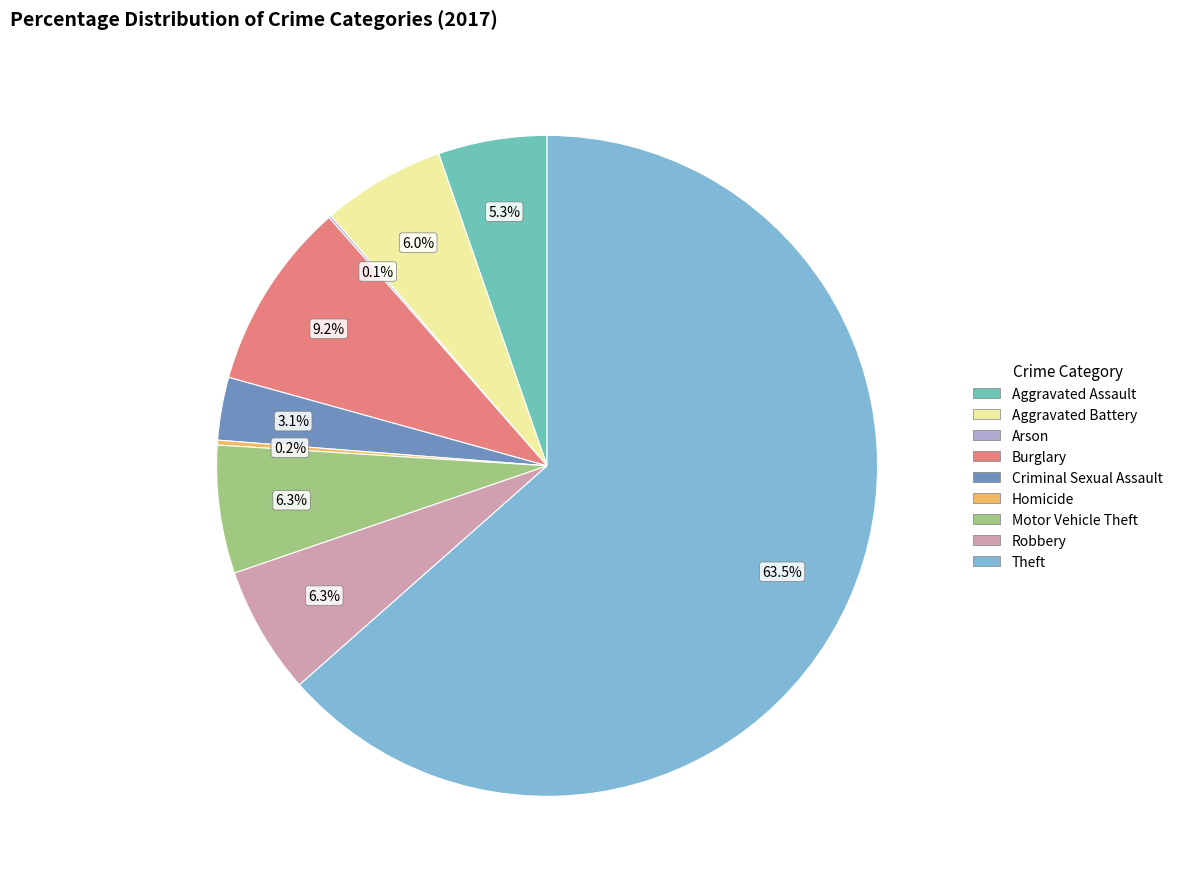

How many segments does this pie chart have?

9